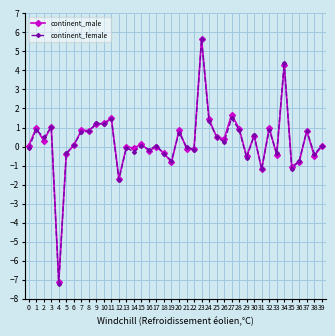

Where does the continent_female series first go above 0?

1